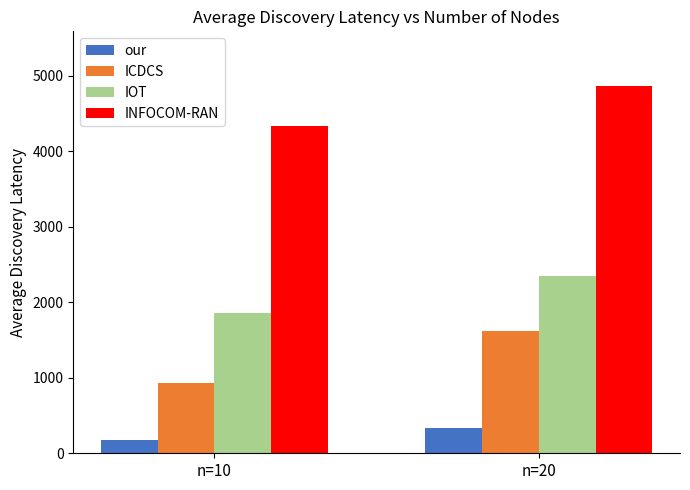

The value of our at n=10 is 175.6. True or false?

True